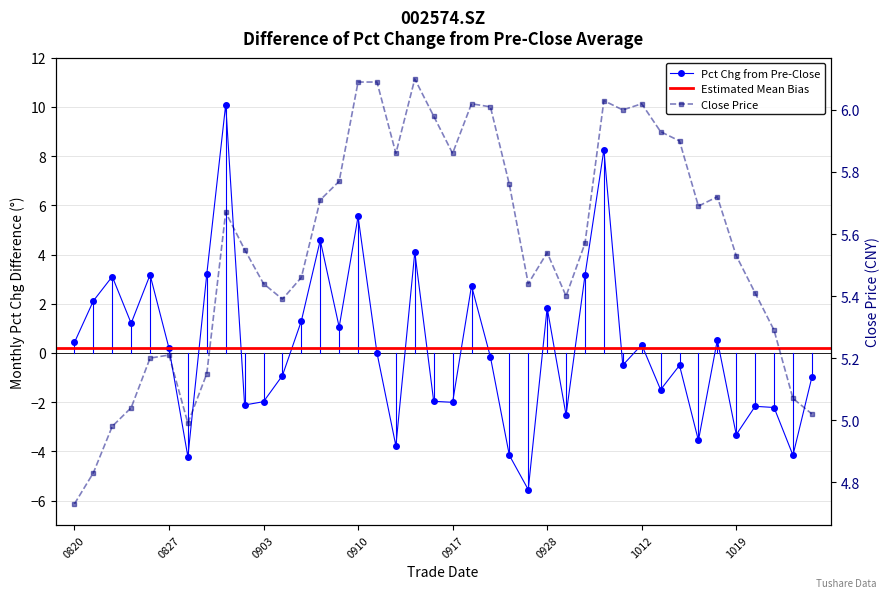

What is the value of the pct_chg point at the 30th from the left?

-0.5